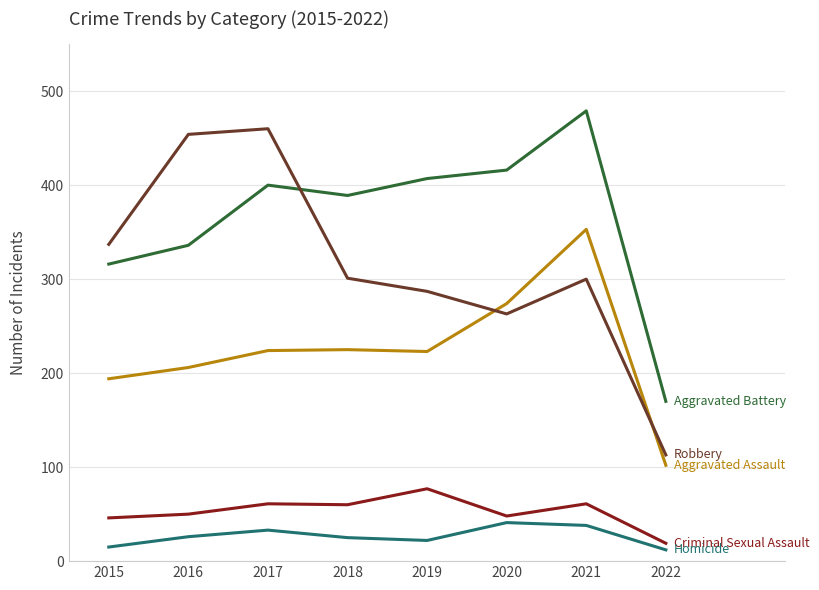

What is the total value across all series at 2020?

1042